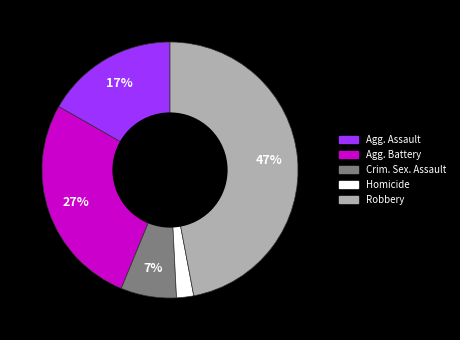

Does any single category account for the majority?

No